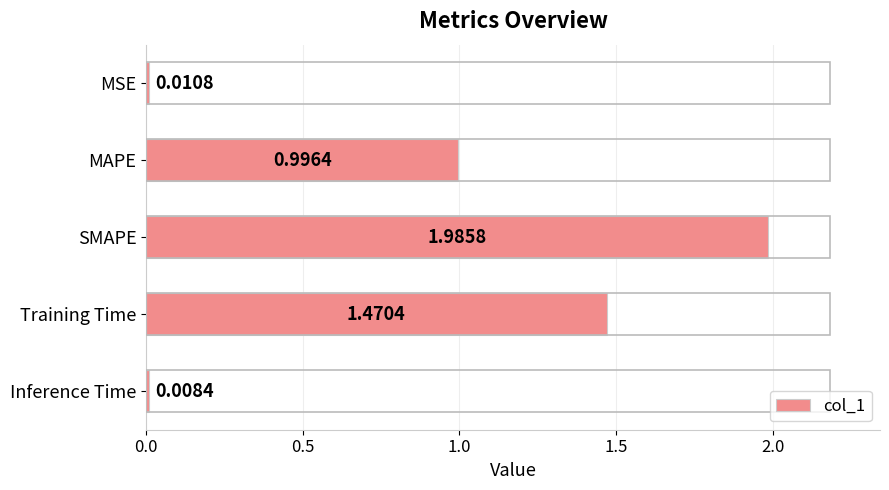

List the labels in order of value, largest first.

SMAPE, Training Time, MAPE, MSE, Inference Time